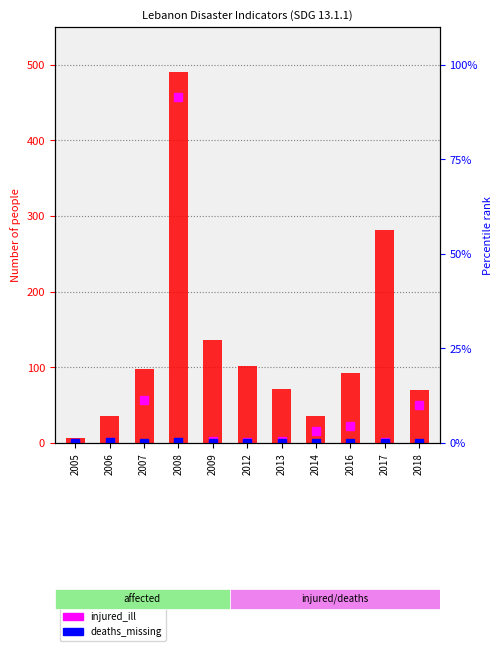

What is the difference between the highest and lowest values at 2006?

35